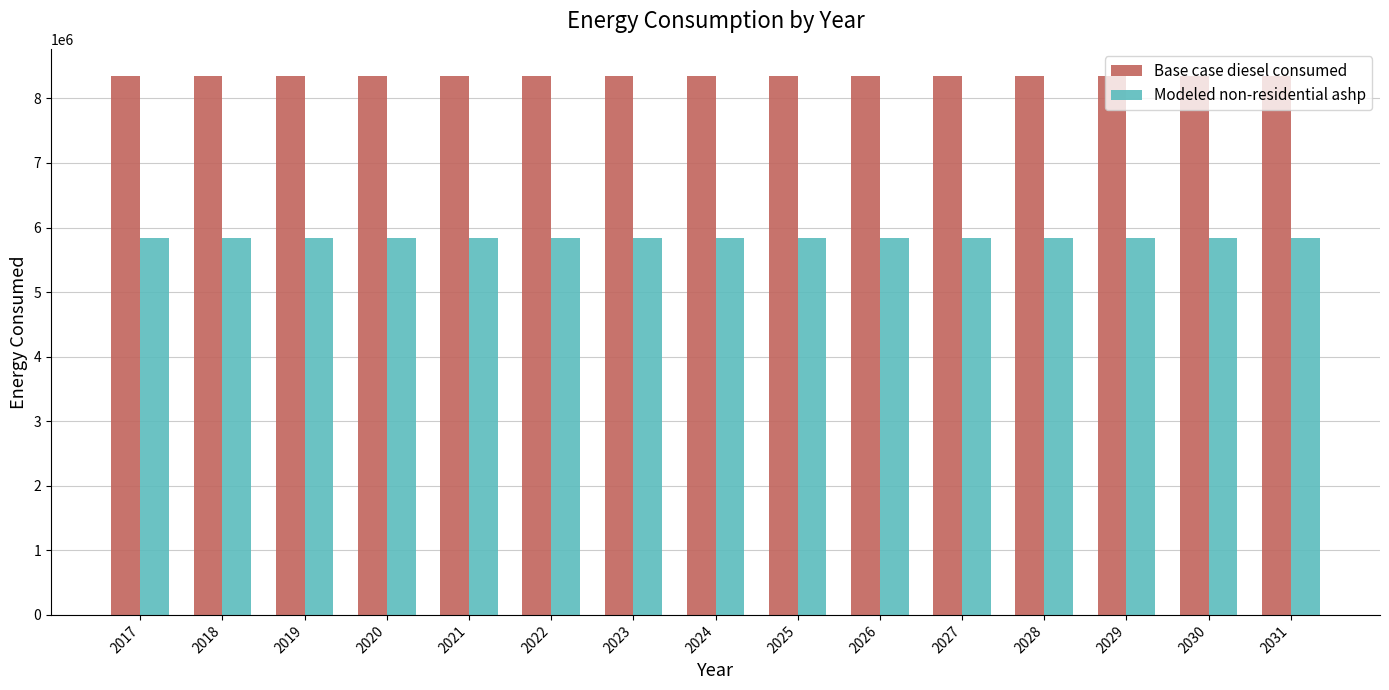

Reading right to left, list all the values displayed in this chart.

Base case diesel consumed: 8350421.0	8350421.0	8350421.0	8350421.0	8350421.0	8350421.0	8350421.0	8350421.0	8350421.0	8350421.0	8350421.0	8350421.0	8350421.0	8350421.0	8350421.0
Modeled non-residential ashp: 5845346.4	5845346.4	5845346.4	5845346.4	5845346.4	5845346.4	5845346.4	5845346.4	5845346.4	5845346.4	5845346.4	5845346.4	5845346.4	5845346.4	5845346.4